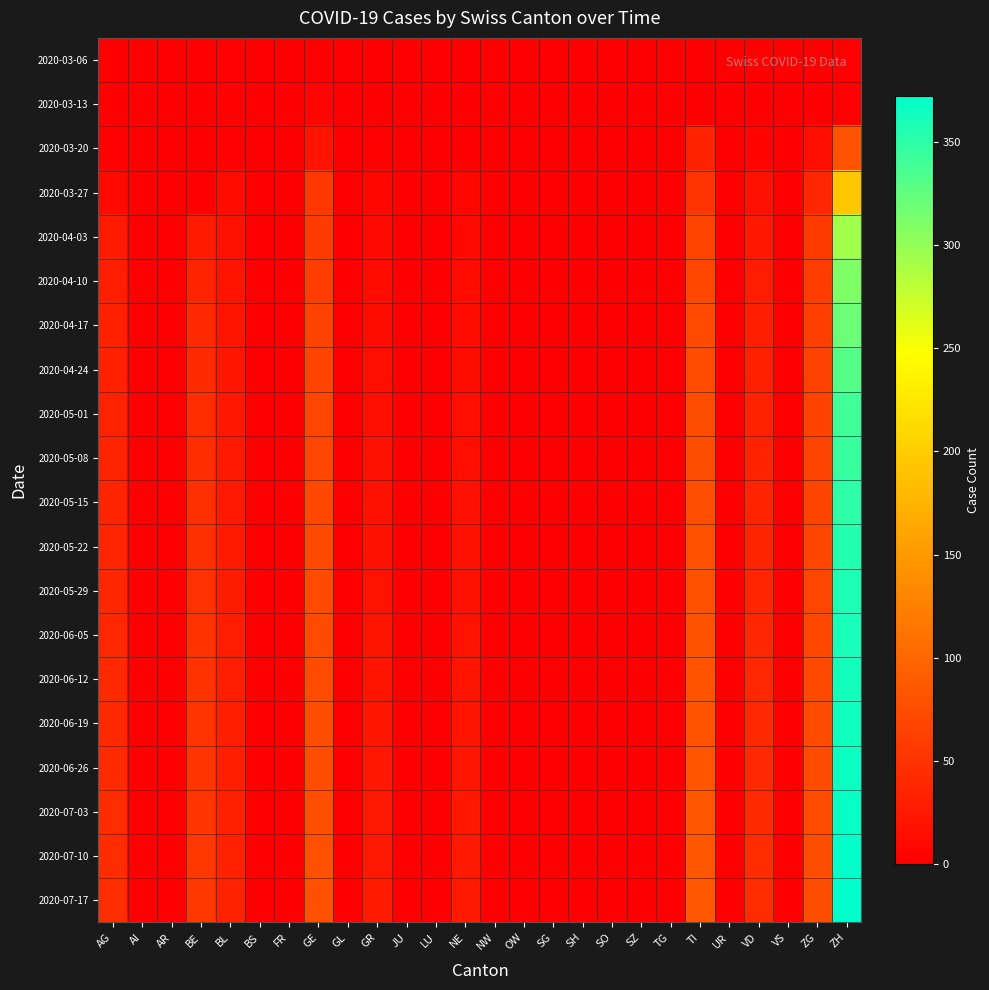

Count the number of categories in the chart.

26